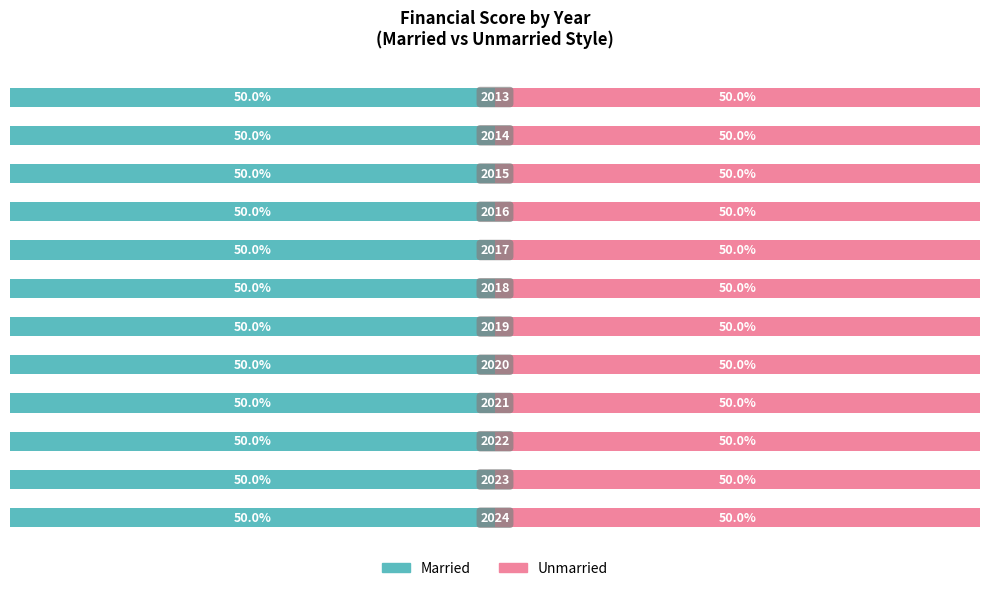

At which label is Married closest to 20?

2017